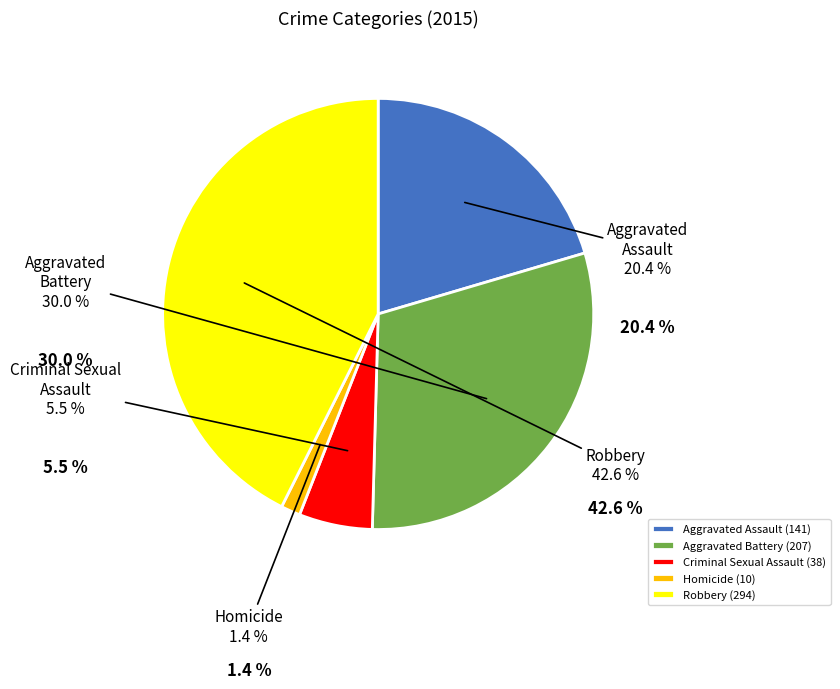

To the nearest percent, what percentage of the pie is Homicide?

1%